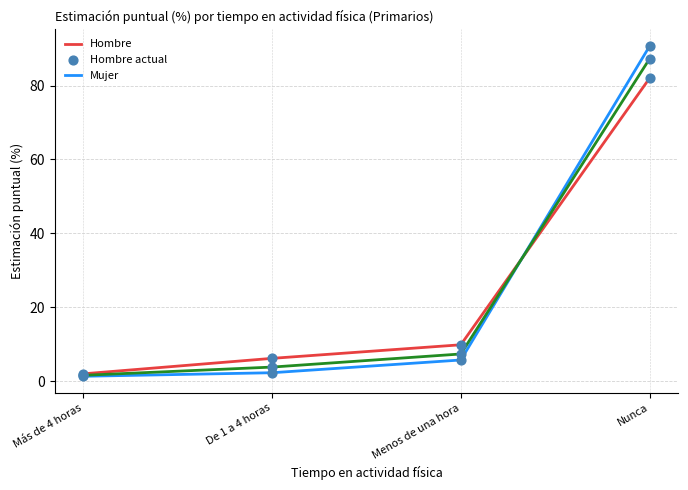

What is the total value across all series at Nunca?

260.1